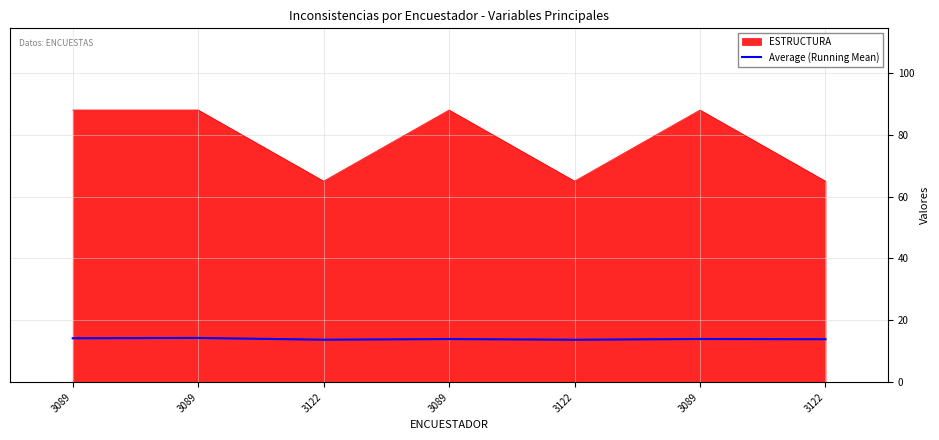

What is the label of the 3rd point from the right?

3122